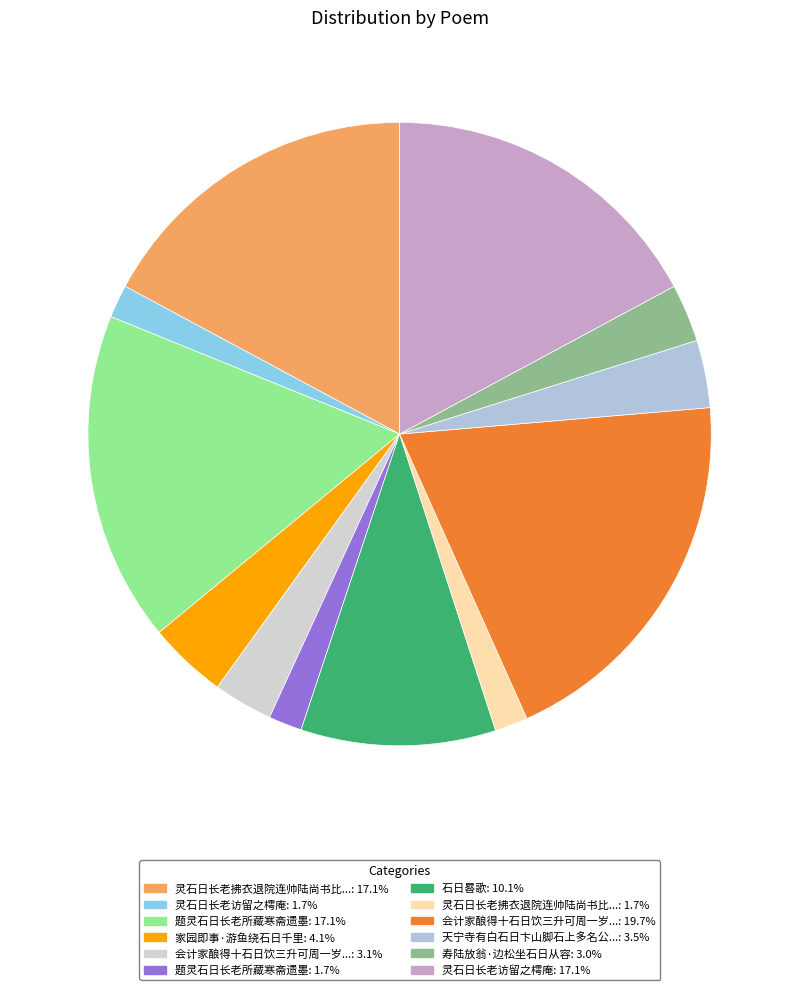

How many segments does this pie chart have?

12